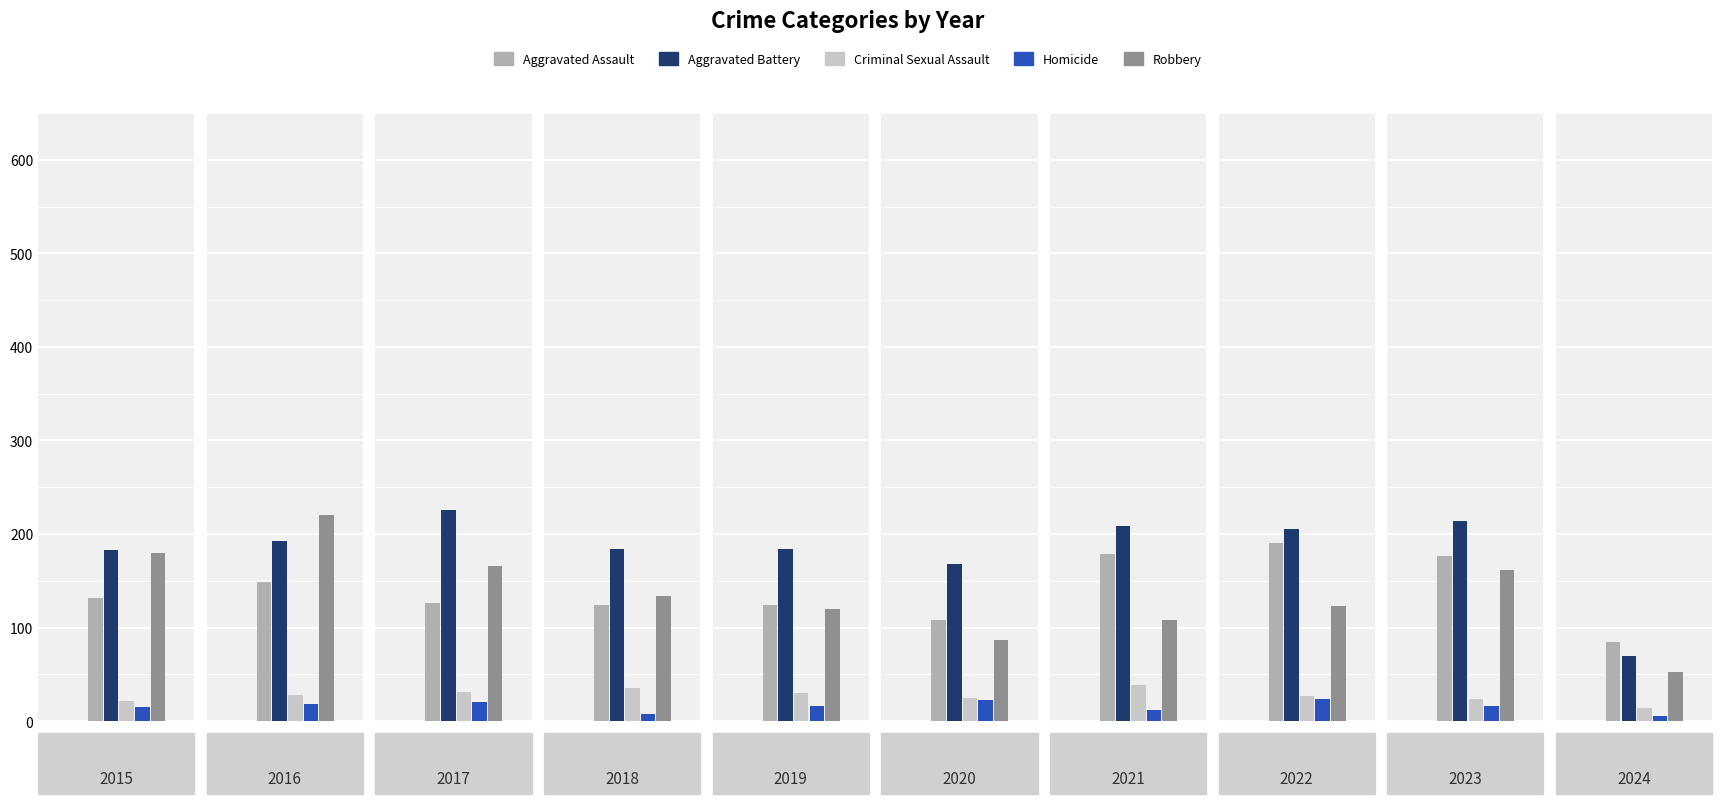

Is it true that Criminal Sexual Assault equals 47 at 2018?

False